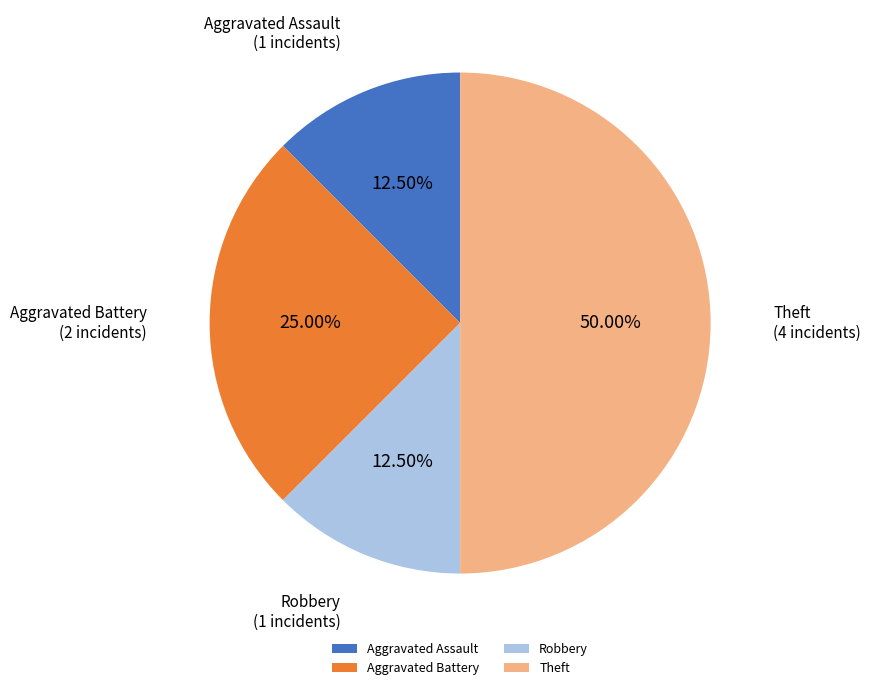

Which slice is the largest?

Theft